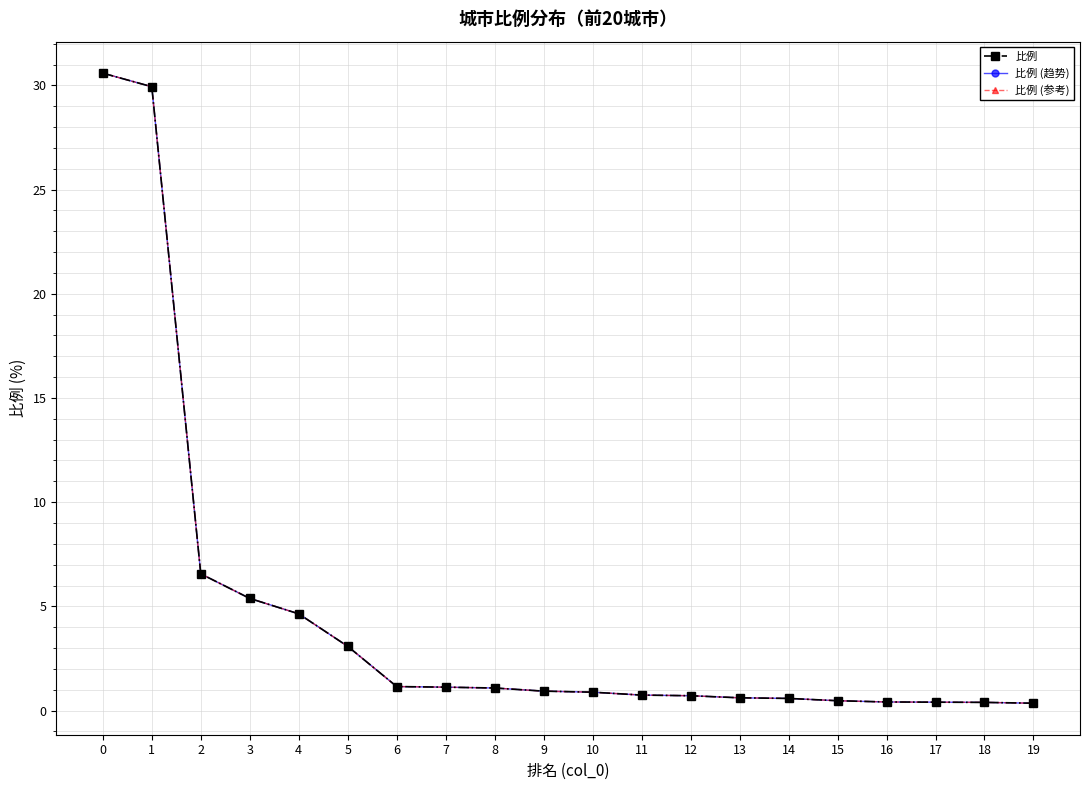

What is the approximate value of 比例 (趋势) at 7?

1.1